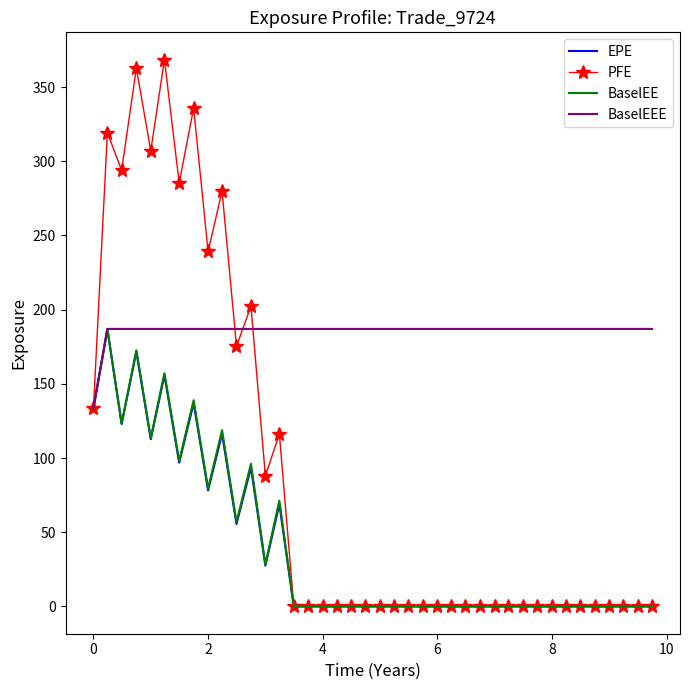

What is the maximum value for BaselEEE?

187.0